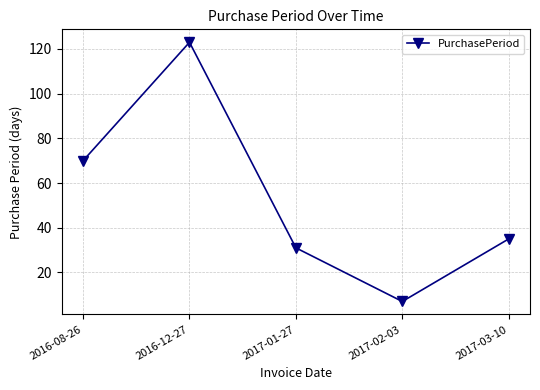

Is it true that the value at 2016-12-27 is 199?

False